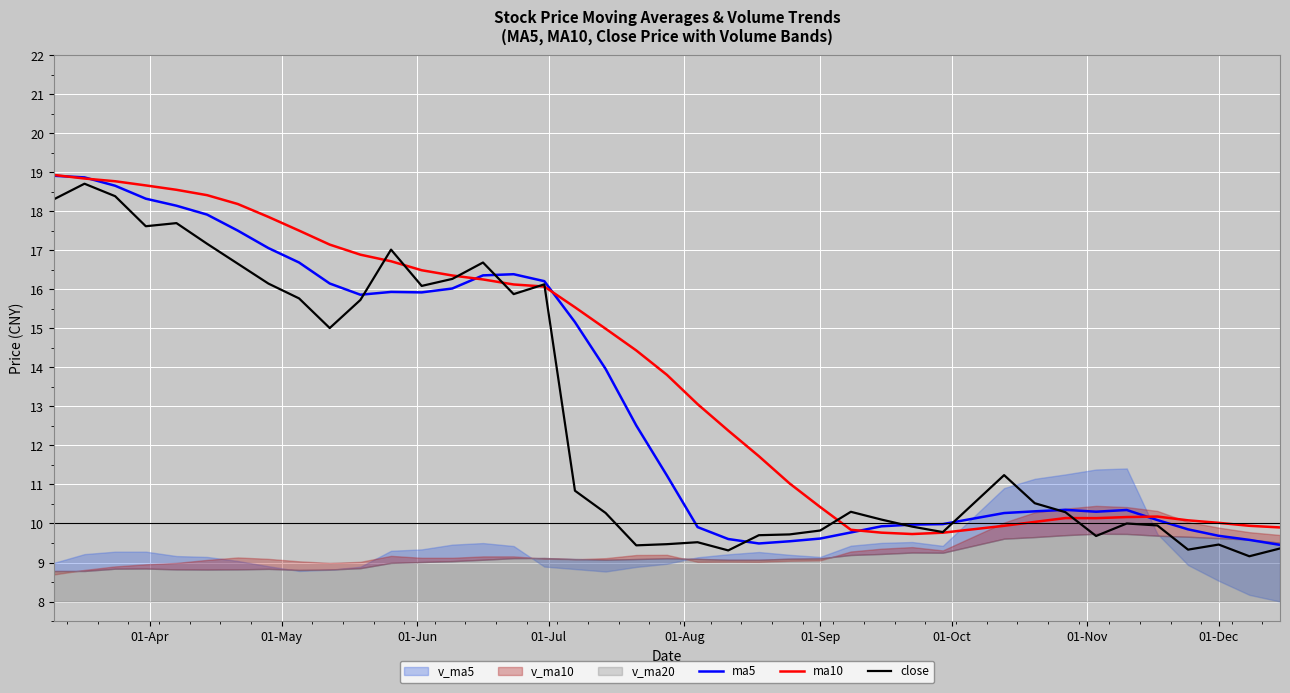

What is the highest value of the ma5 series?

18.9